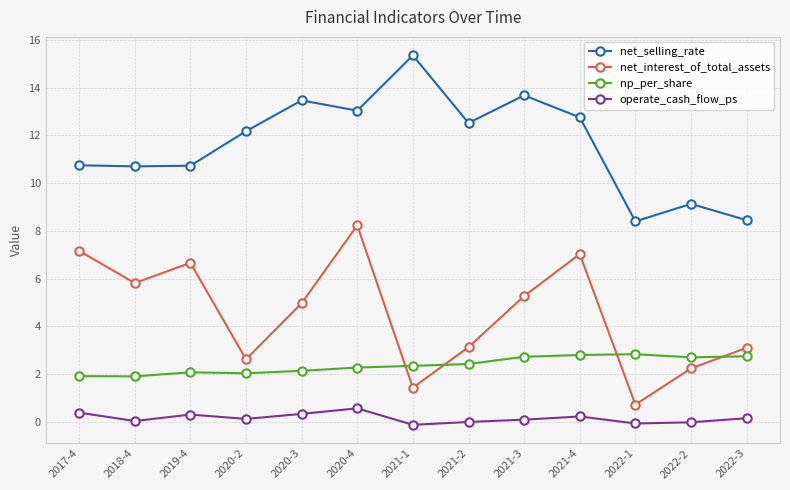

True or false: net_selling_rate and net_interest_of_total_assets intersect in this chart.

False